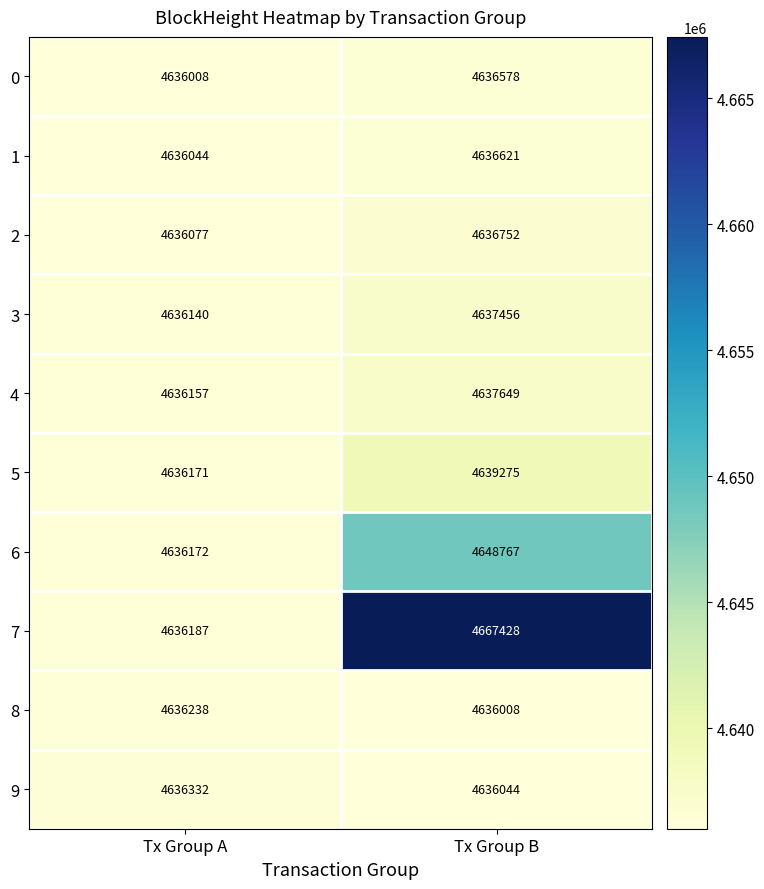

At which label does 3 reach its minimum?

Tx Group A